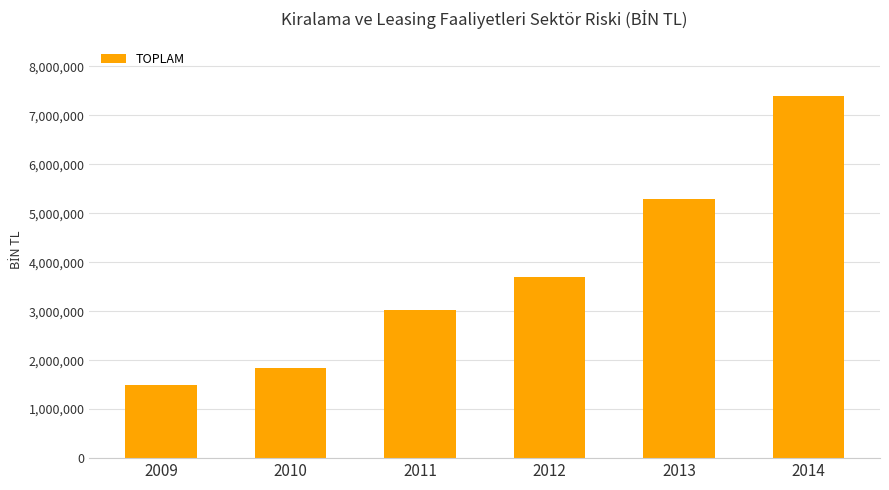

How many bars are there in total?

6